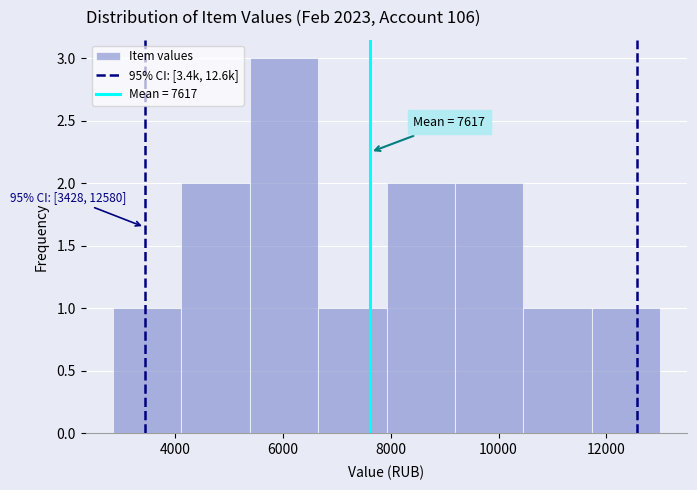

Which range on the x-axis has the tallest bar?

5400 to 6600